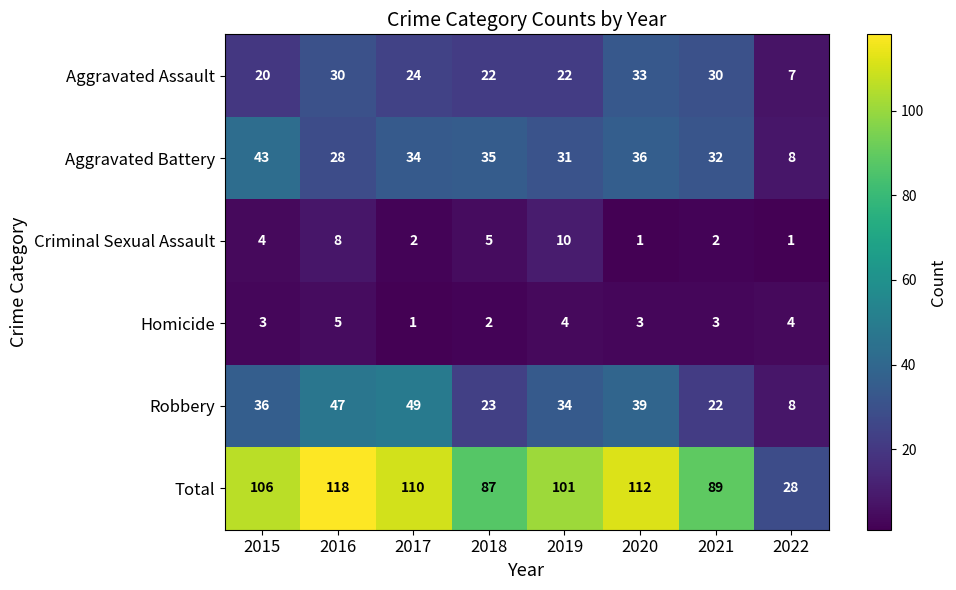

The value of Homicide at 2018 is 3. True or false?

False